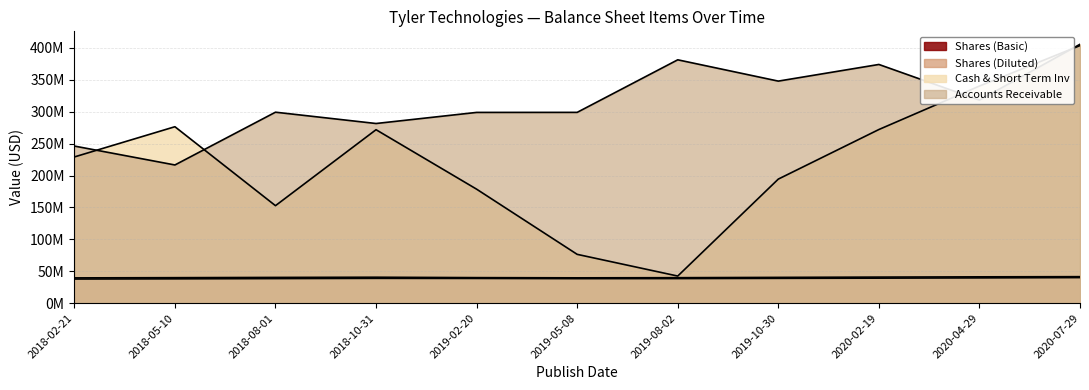

At which category does Cash & Short Term Inv reach its first local peak?

2018-05-10